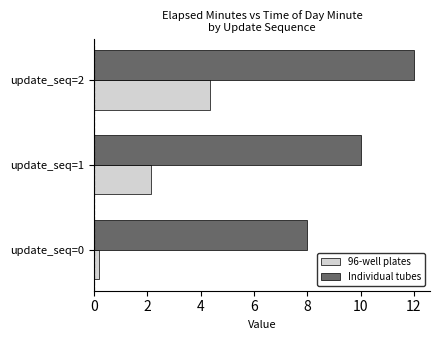

List the series in order of their overall mean, lowest first.

96-well plates, Individual tubes